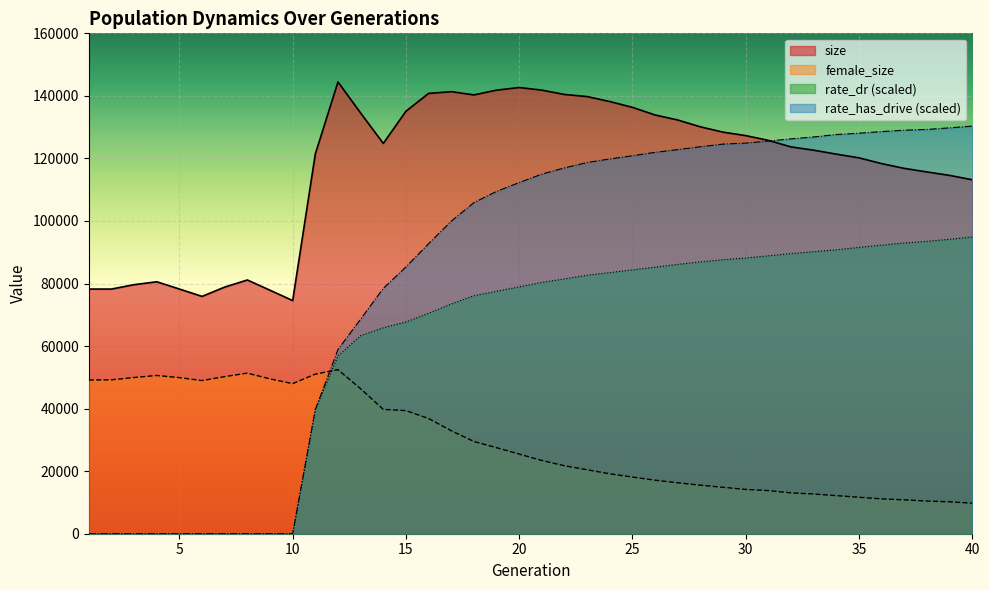

Read the size value at 40.

113184.0